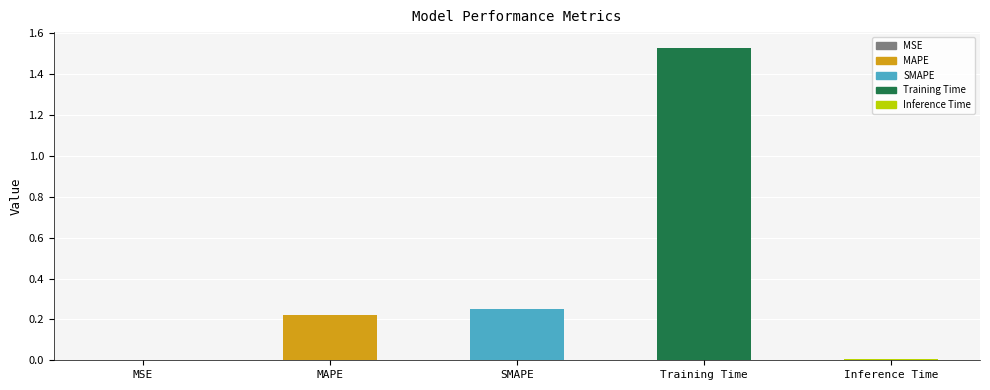

What is the sum of all values?

2.0